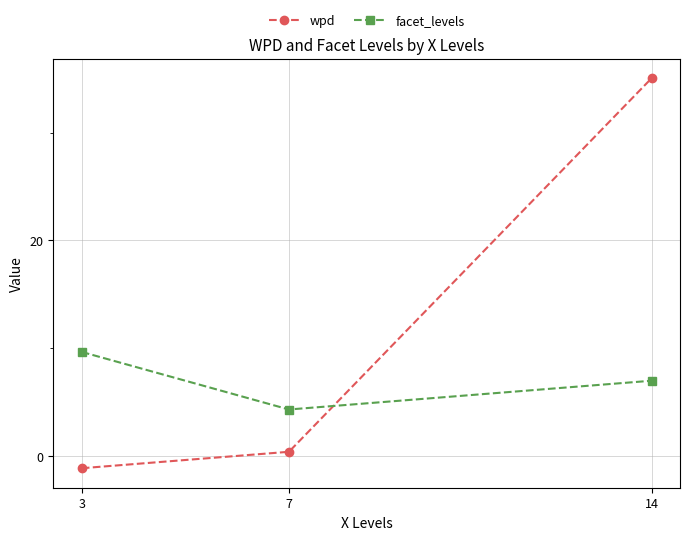

What is the sum of the facet_levels values at 14 and 3?

16.7